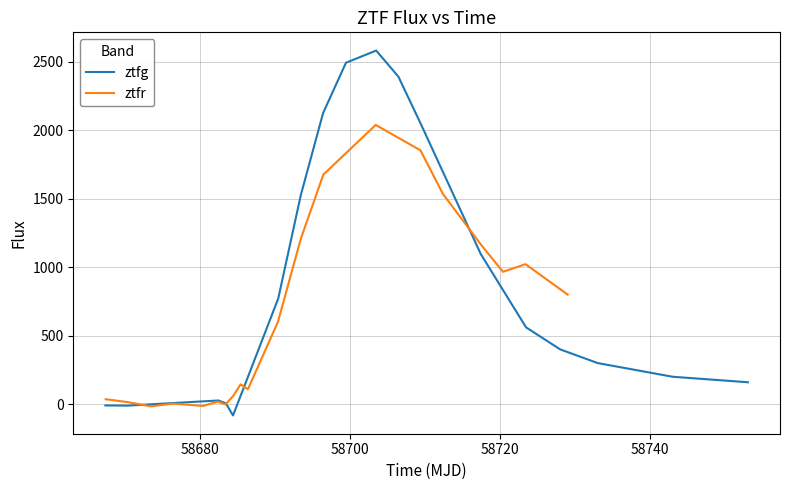

What are all the series names shown in the legend?

ztfg, ztfr